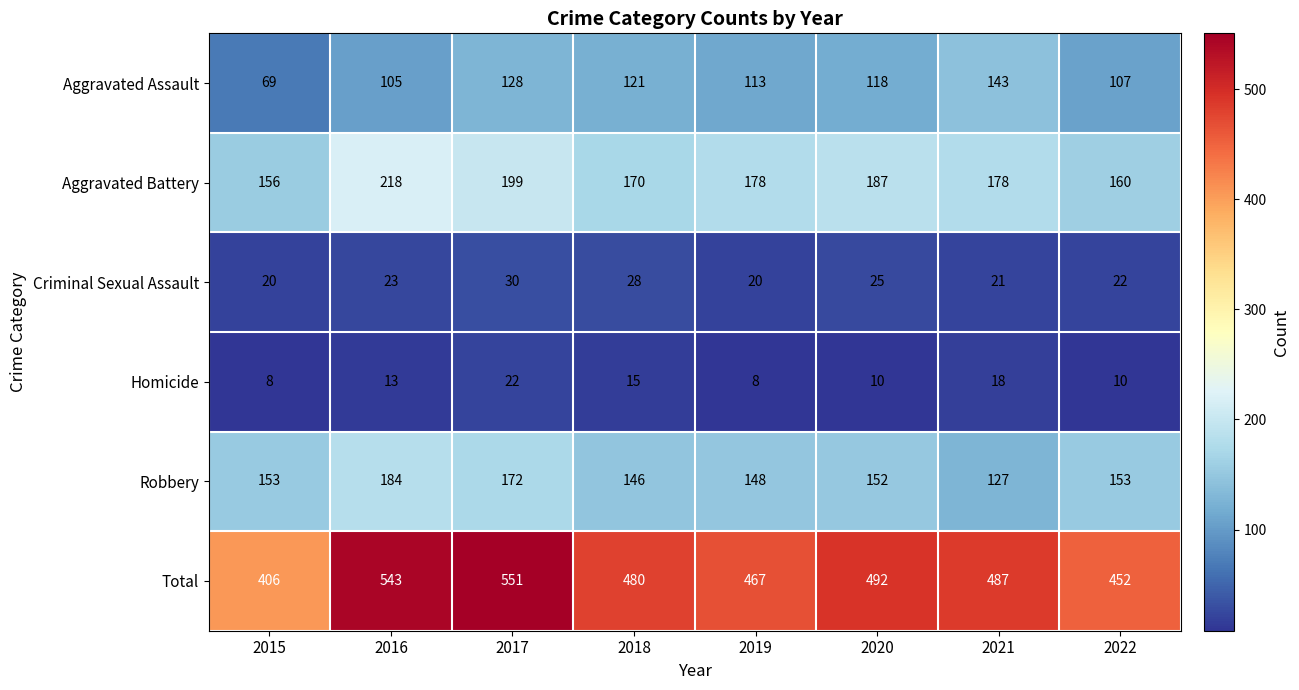

The value of Total at 2021 is 487. True or false?

True